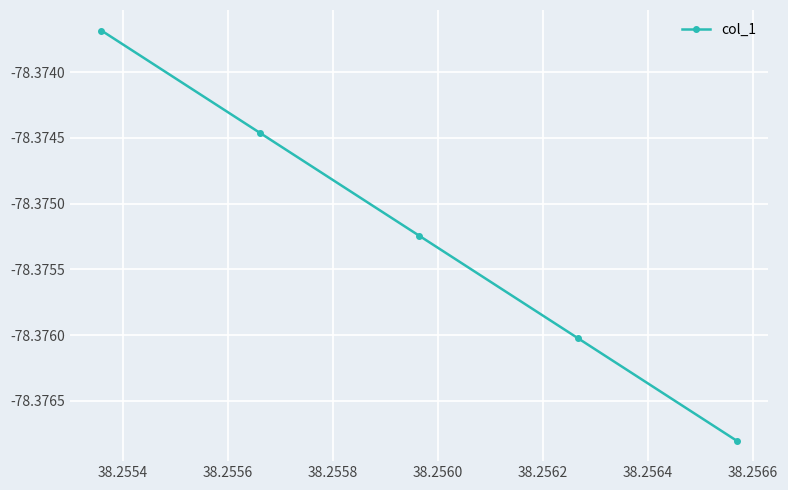

What is the sum of all values?

-391.9